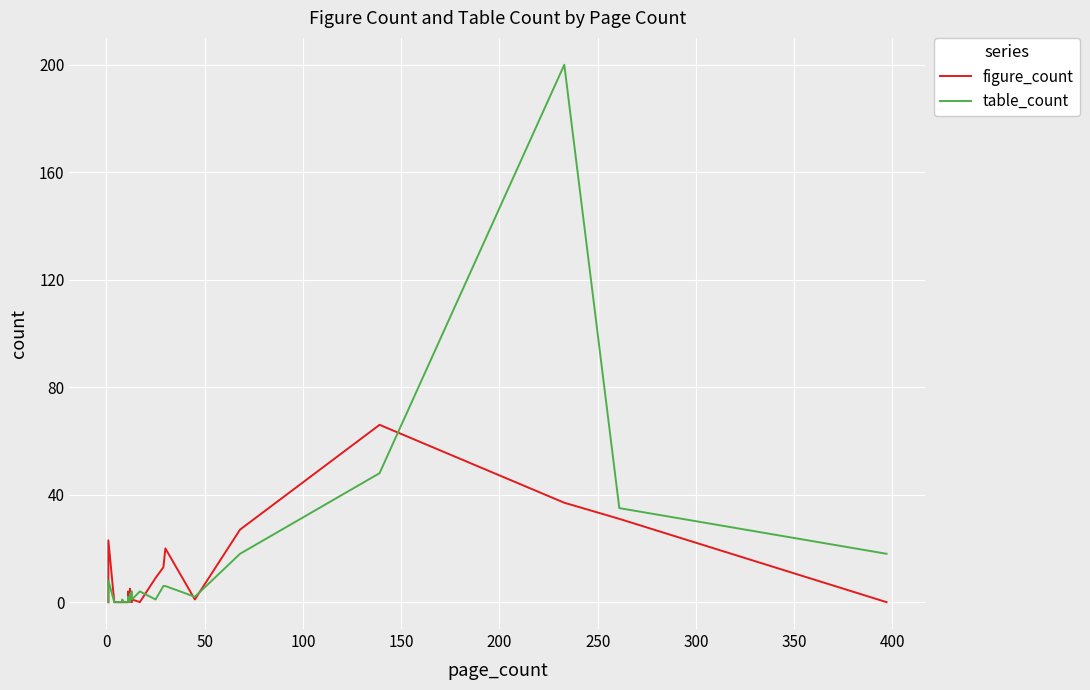

What is the maximum value shown in the chart?

200